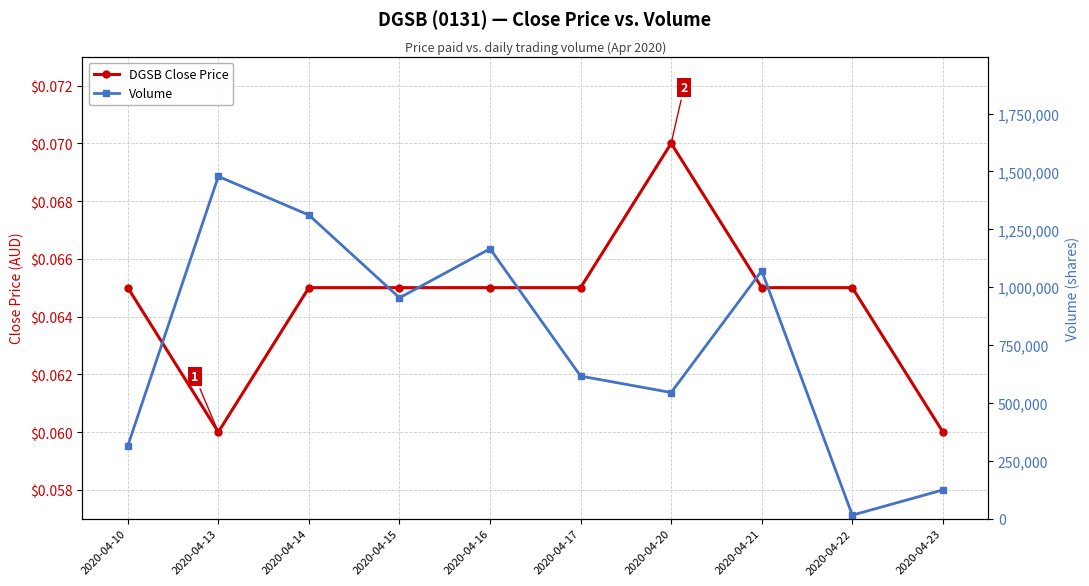

Which category has the highest value in the Volume series?

2020-04-13